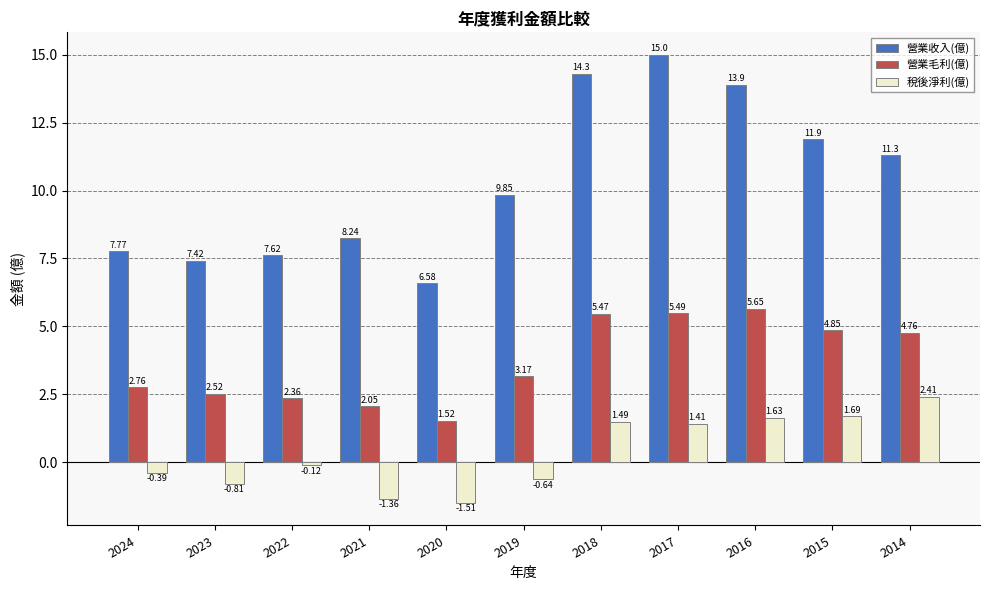

What is the difference between the maximum and second lowest values in the 稅後淨利(億) series?

3.8